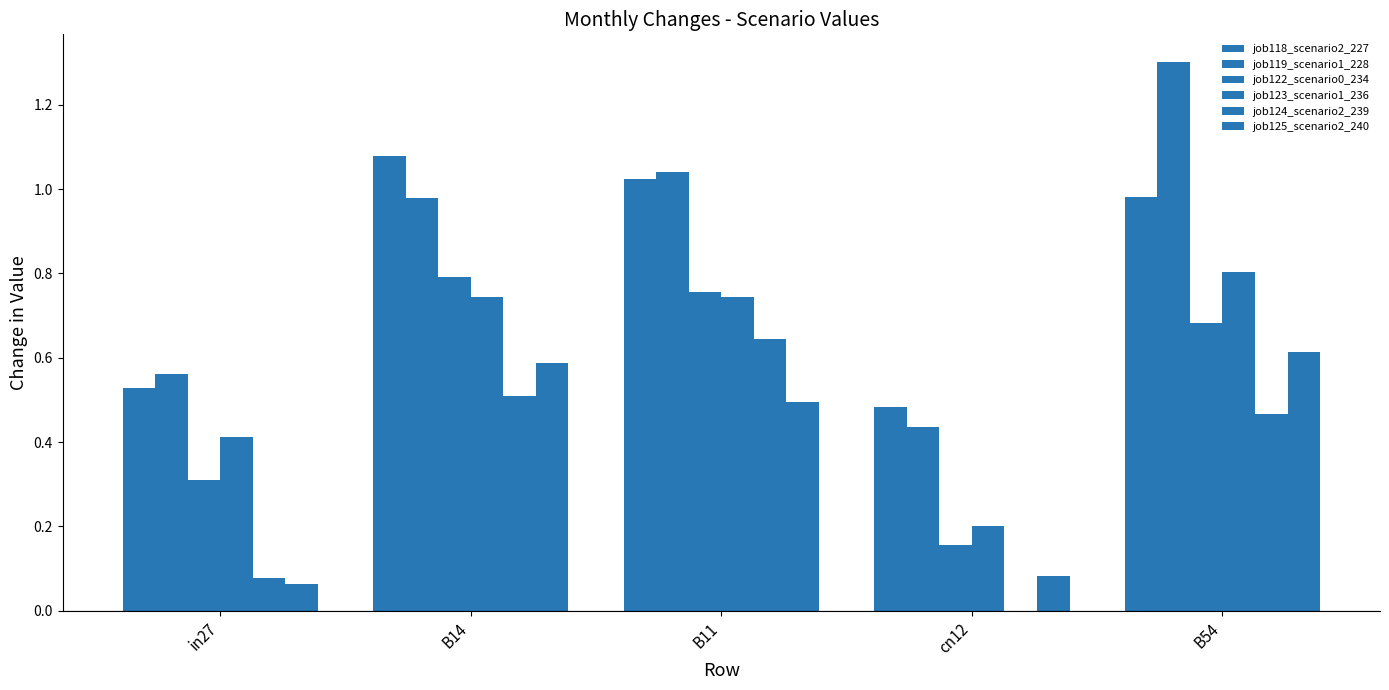

How many data points does each series have?

5